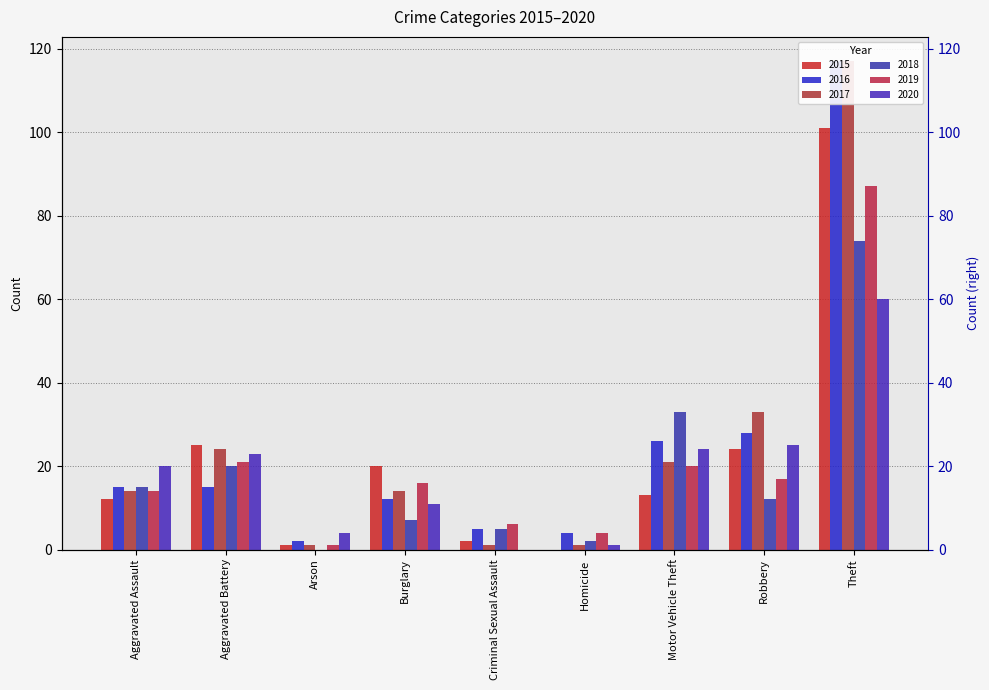

What position from the right is Aggravated Battery?

8